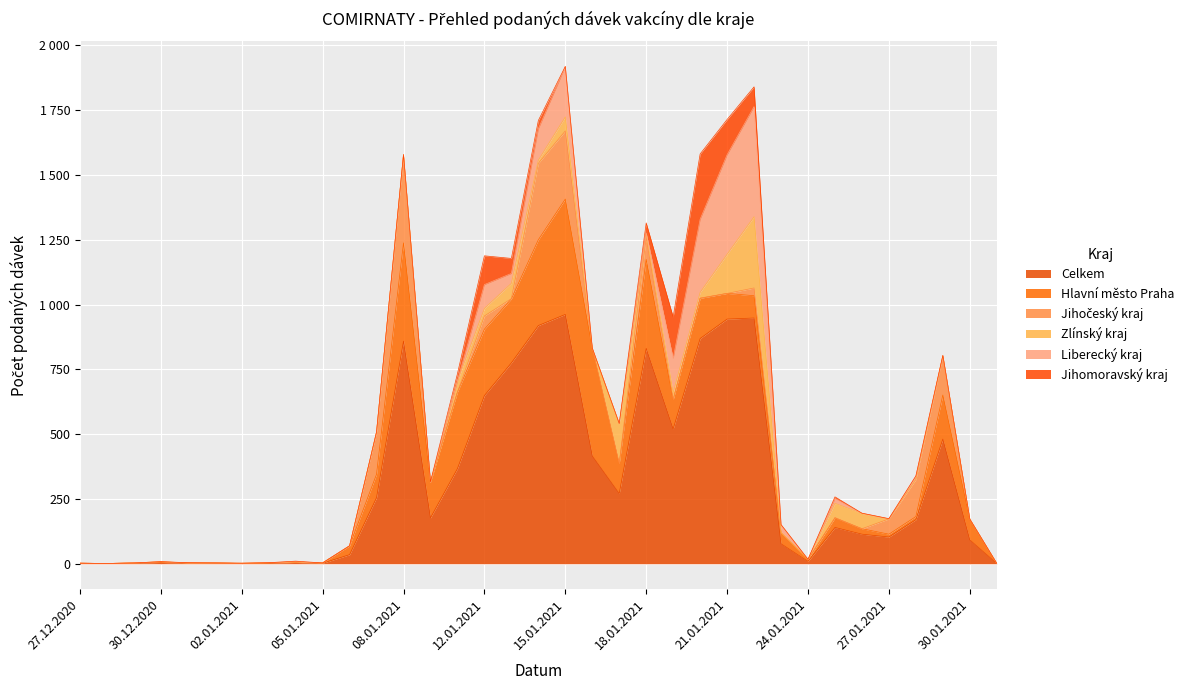

What is the value of the Celkem point at the 10th from the left?

2